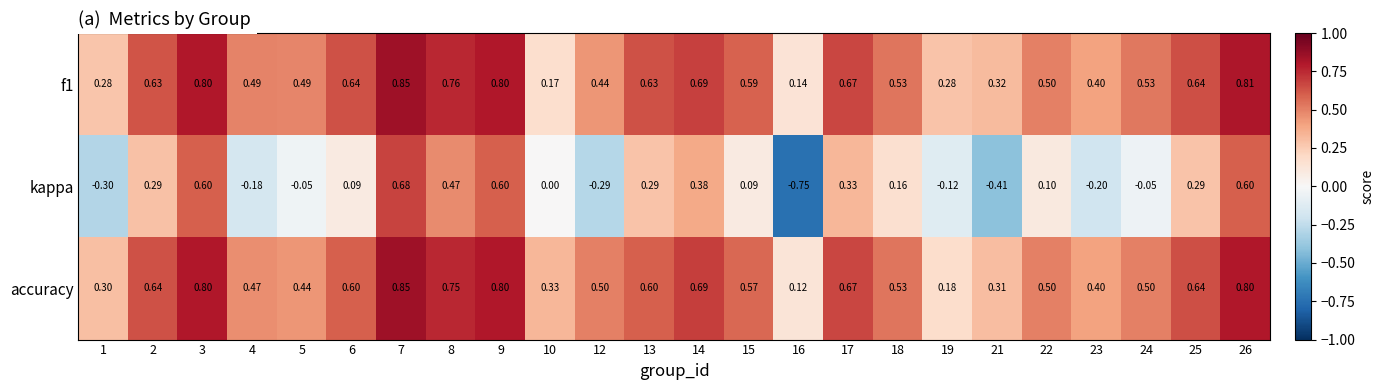

Is the value of f1 at 3 greater than the value of kappa at 18?

Yes